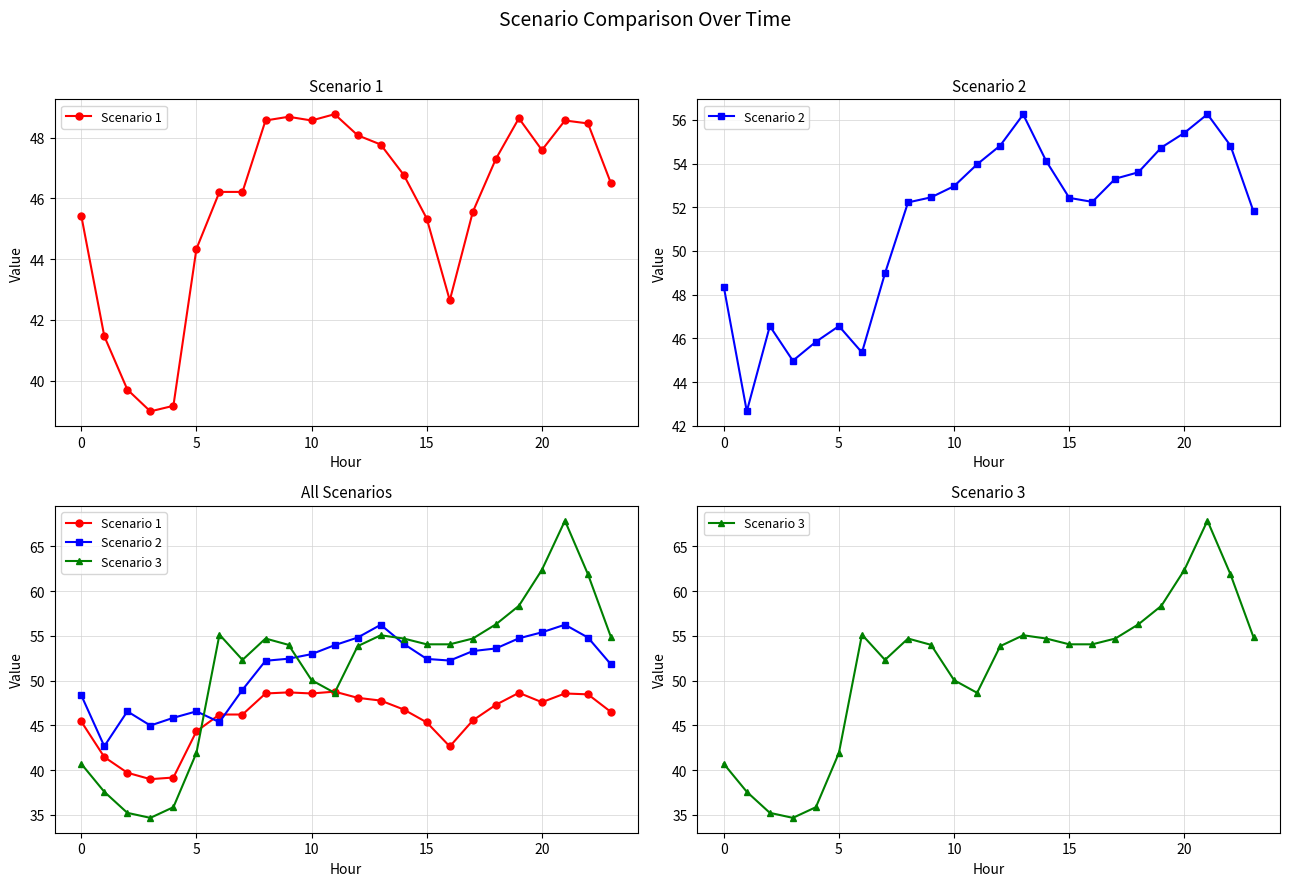

How many interior local valleys does the Scenario 3 series have?

3